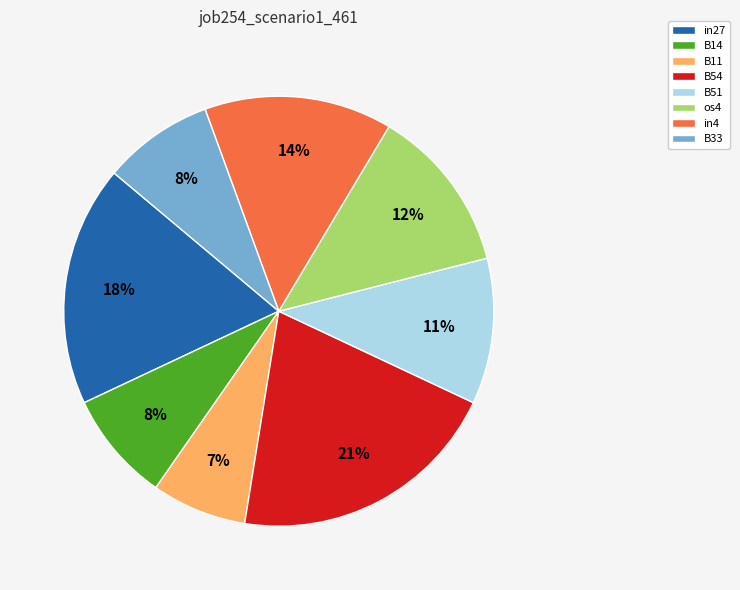

To the nearest percent, what is the average slice percentage?

12%